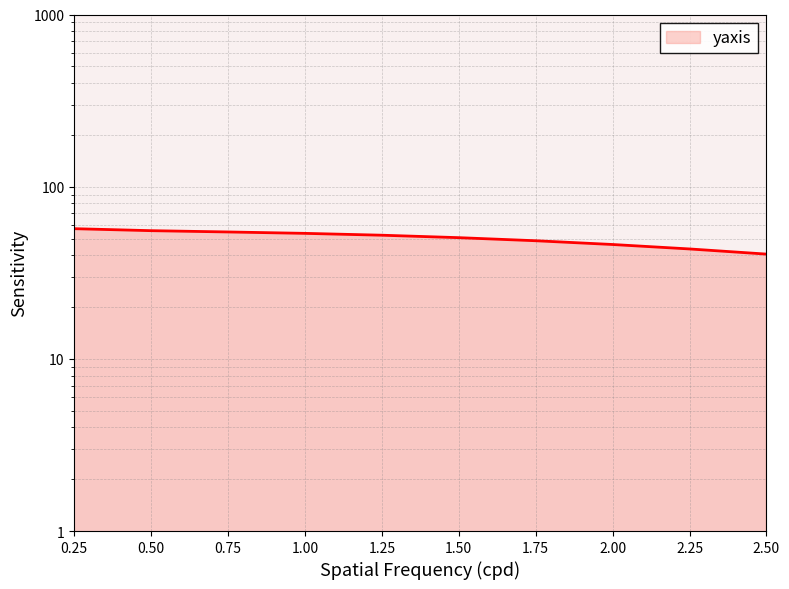

What is the change in value from 2.0 to 2.5?

-5.6